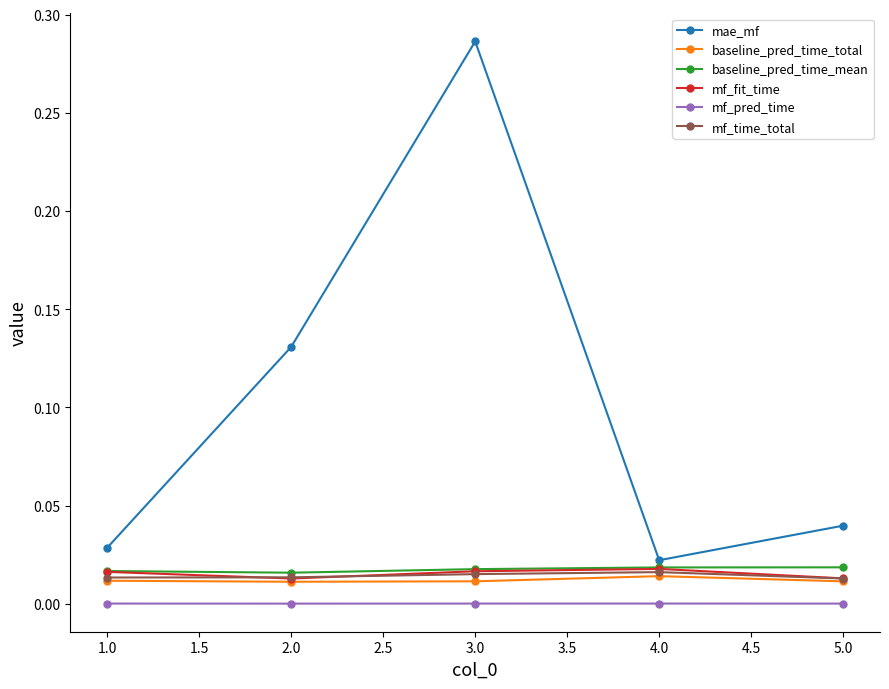

Which label corresponds to the largest value in the chart?

3.0